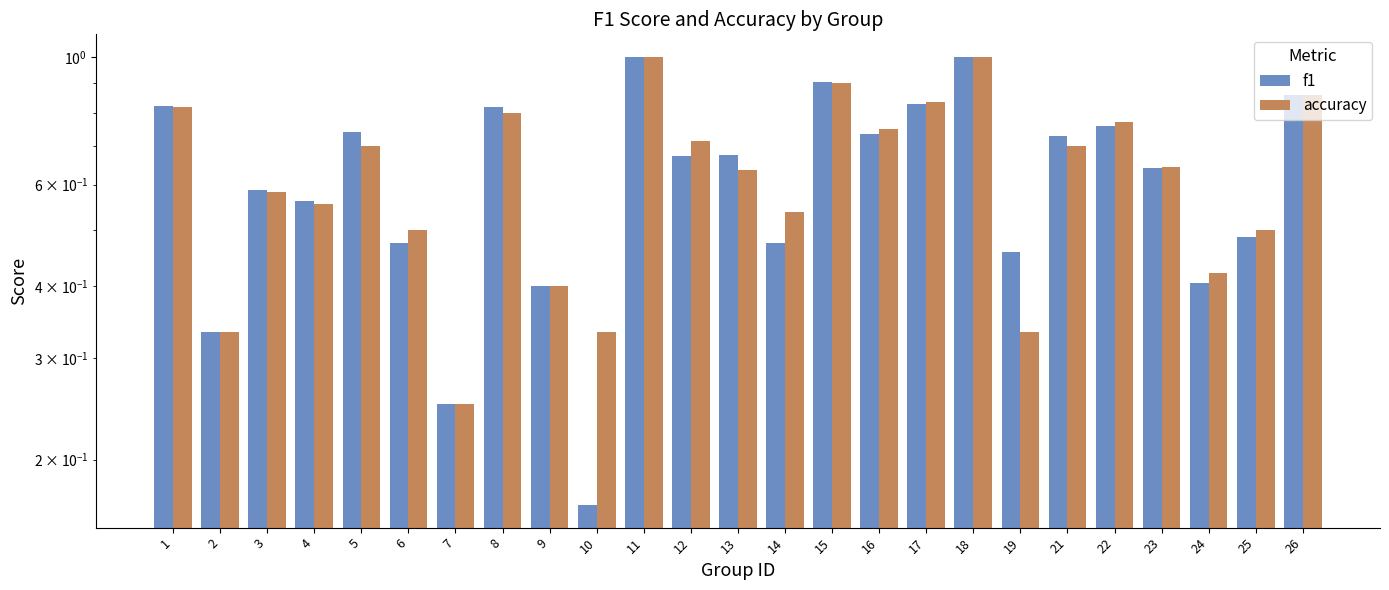

How many accuracy values are between 0 and 1?

25